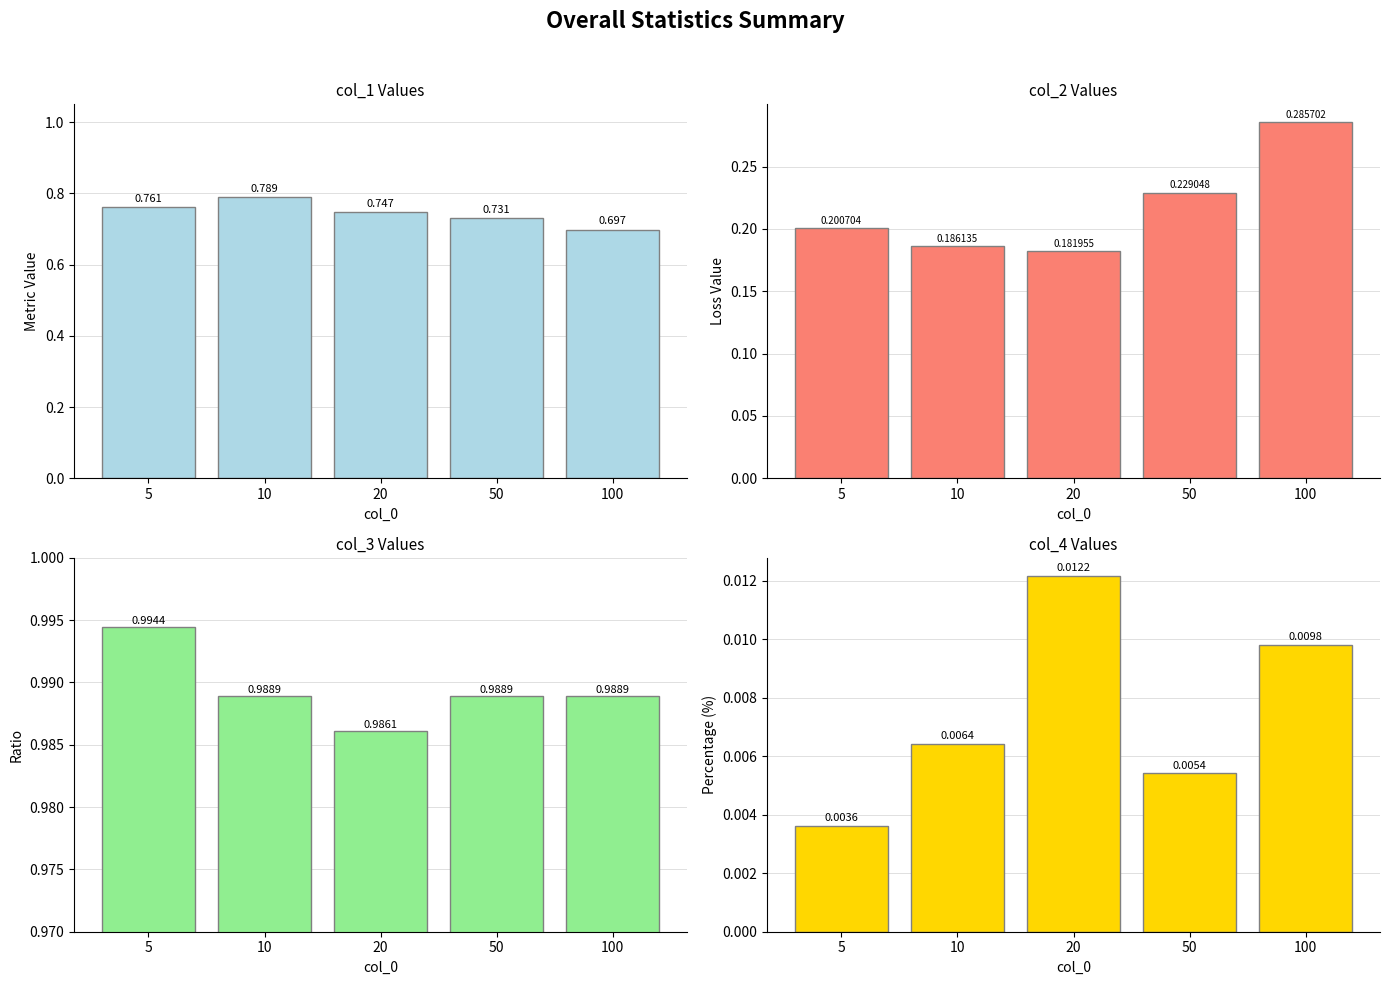

Is it true that col_4 equals 0.0 at 10?

False